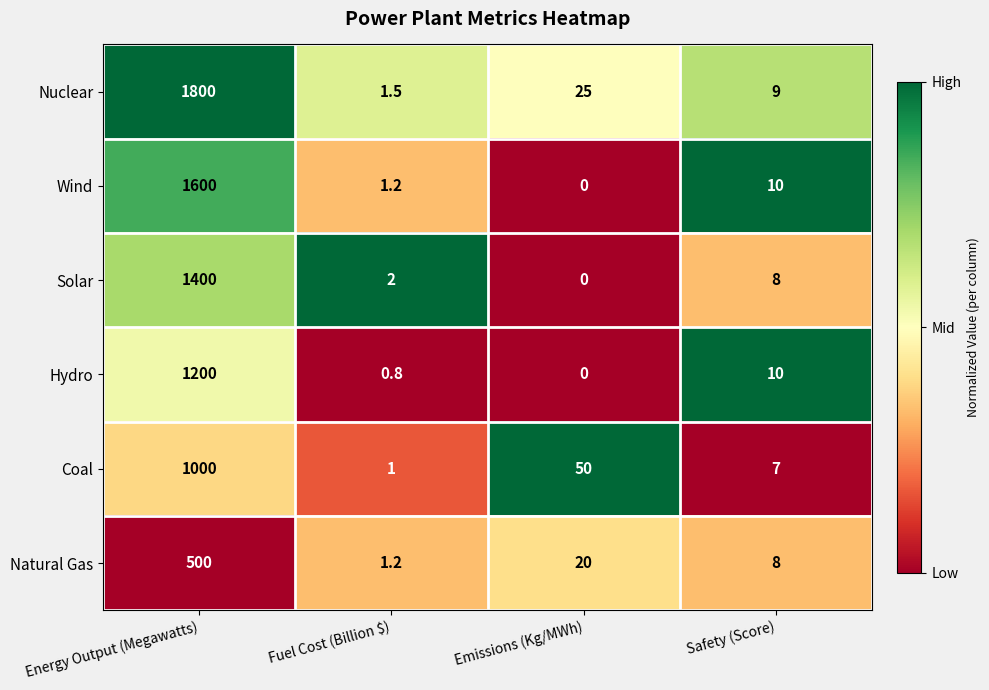

How many data points in Solar are less than 8?

2